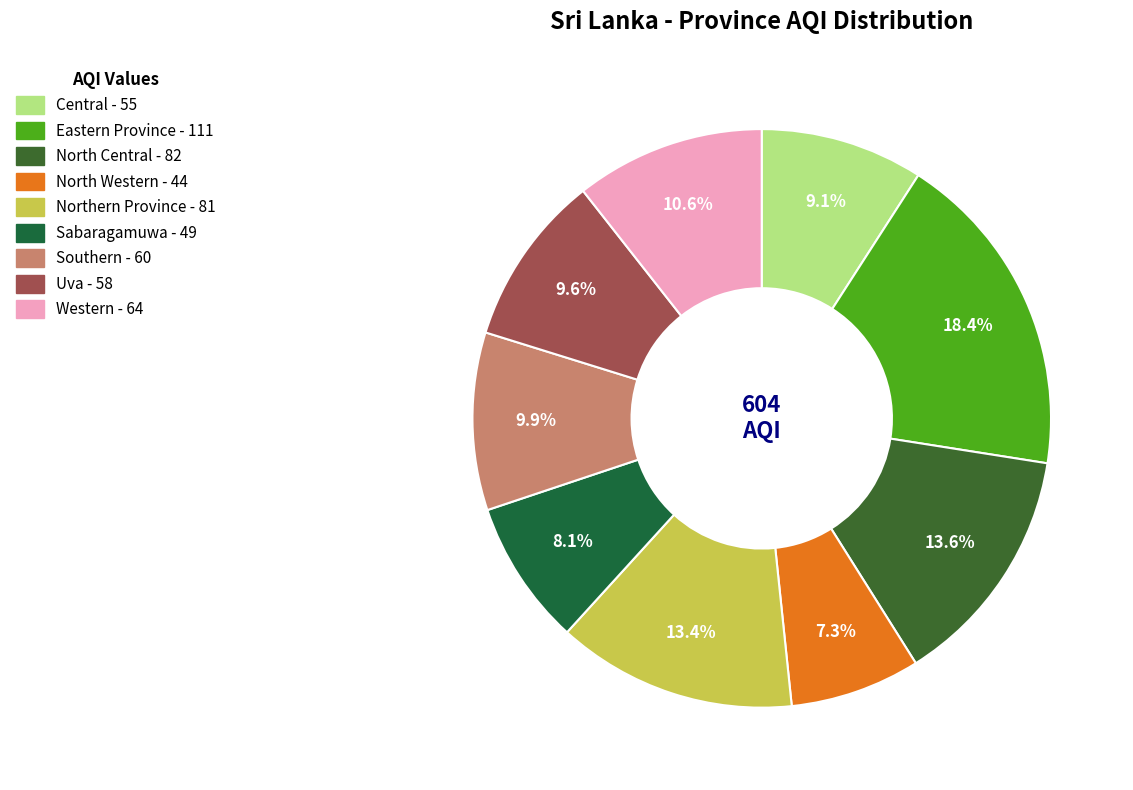

How many segments does this pie chart have?

9